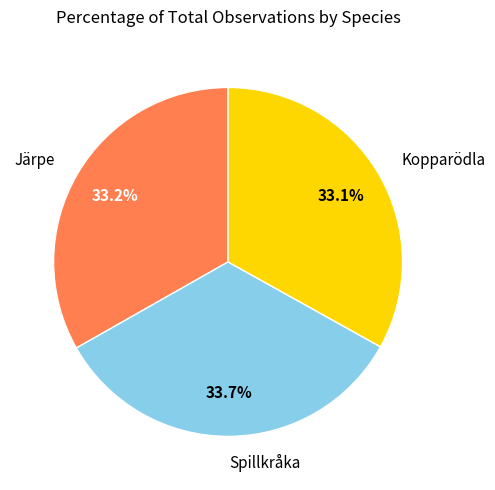

Does any single category account for the majority?

No